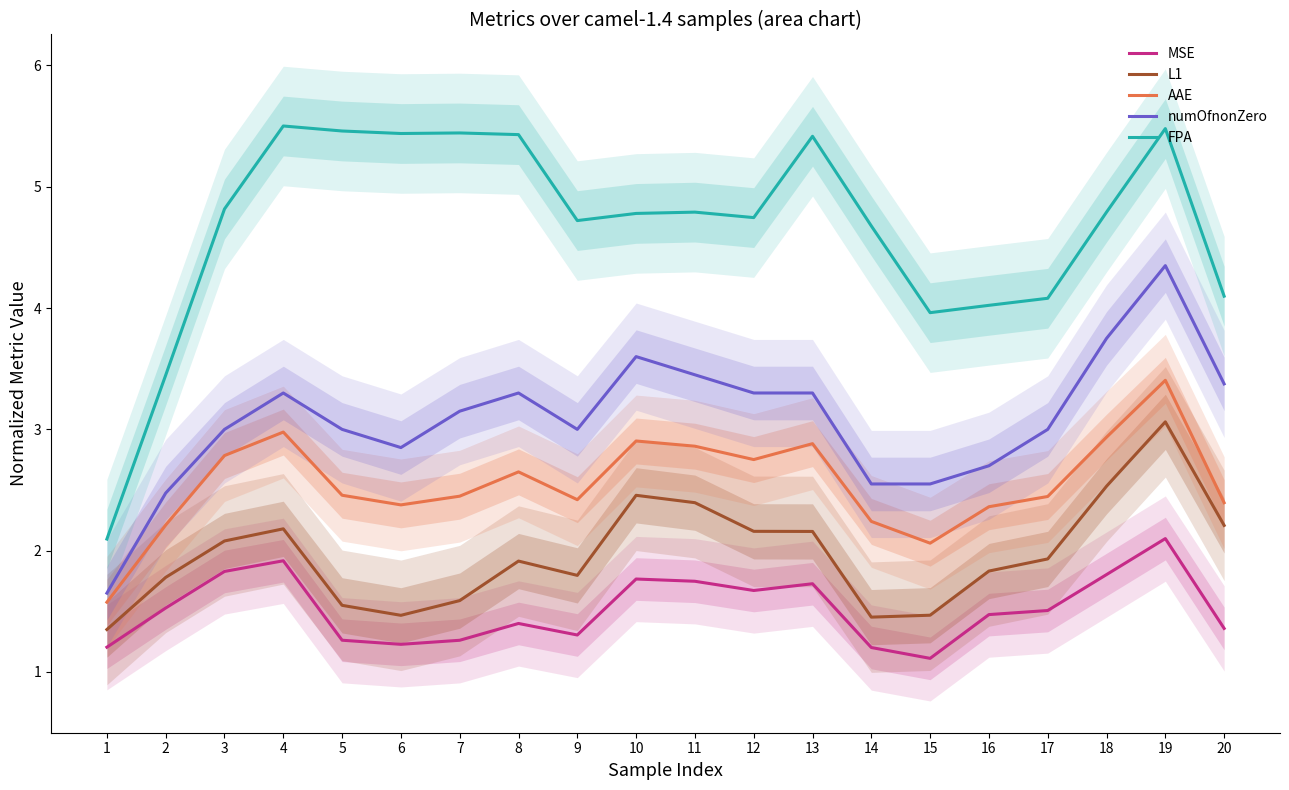

The value of FPA at 4 is 5.5. True or false?

True